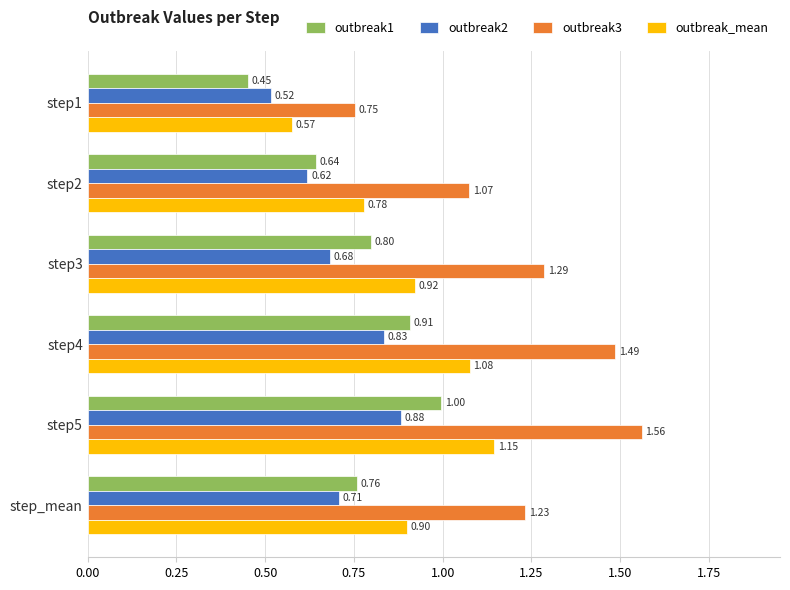

What is the sum of the outbreak2 values at step_mean and step3?

1.4